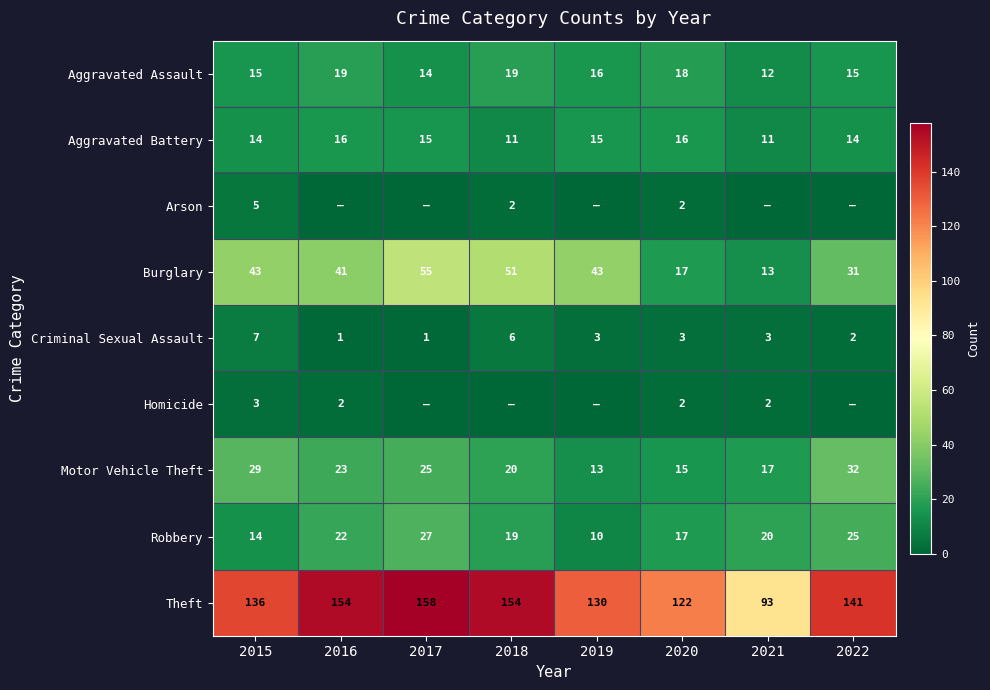

Is the value of Aggravated Battery at 2015 greater than the value of Criminal Sexual Assault at 2022?

Yes